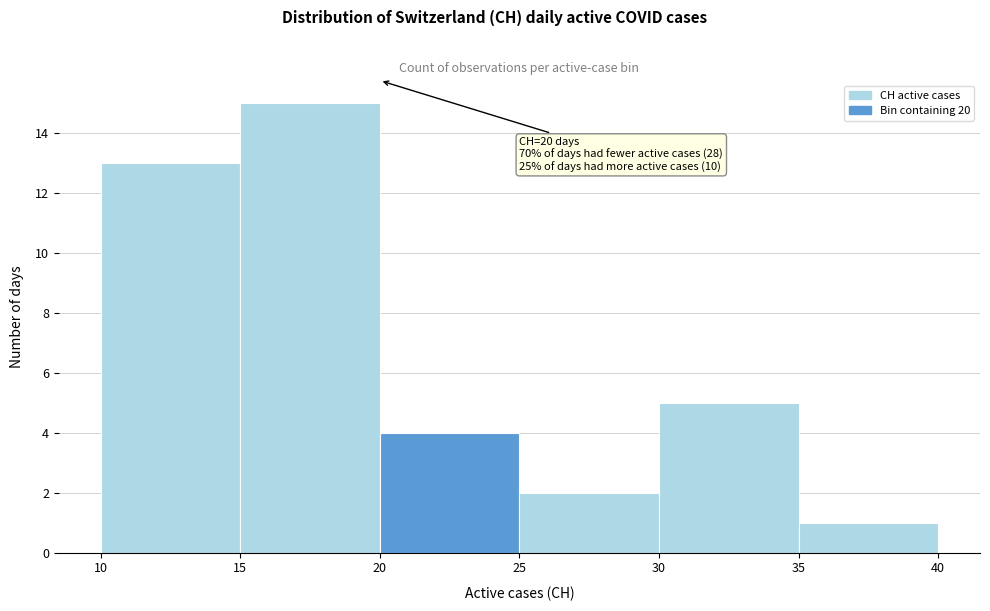

Over which range of the x-axis is the bar tallest?

15 to 20